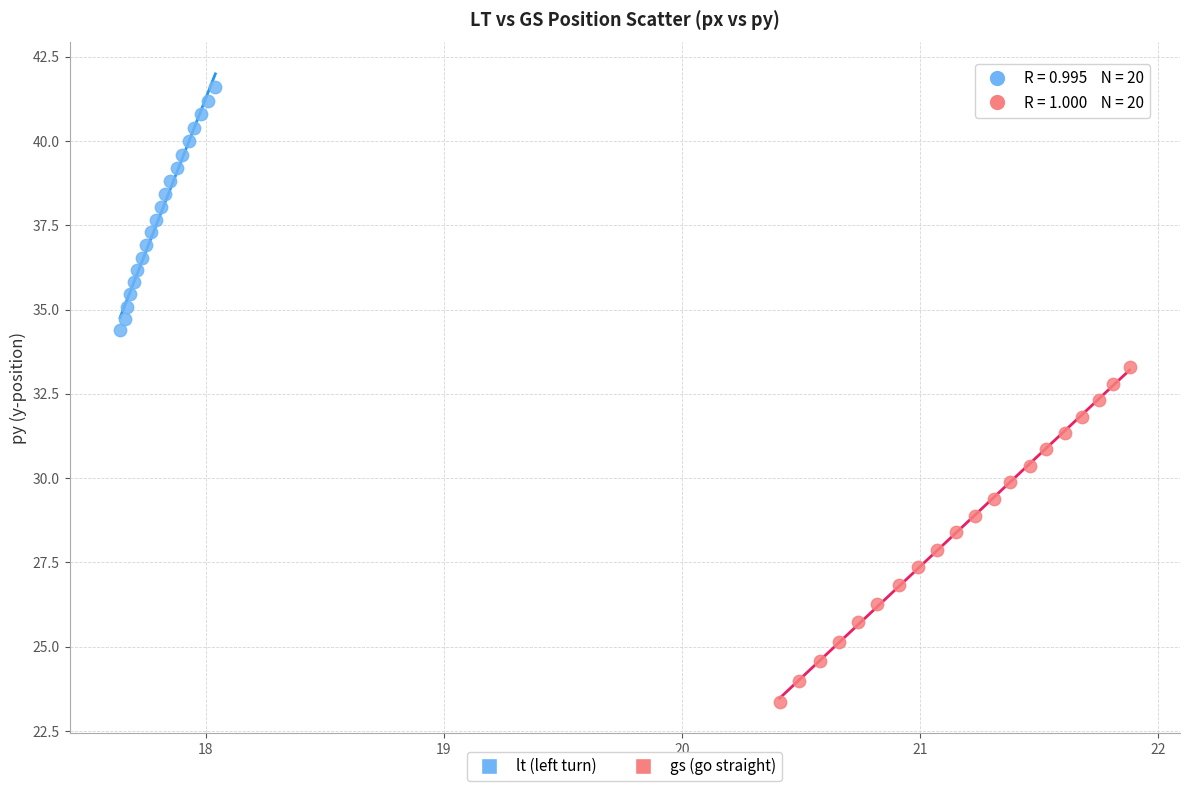

Which series contains the highest Y value?

lt (left turn)